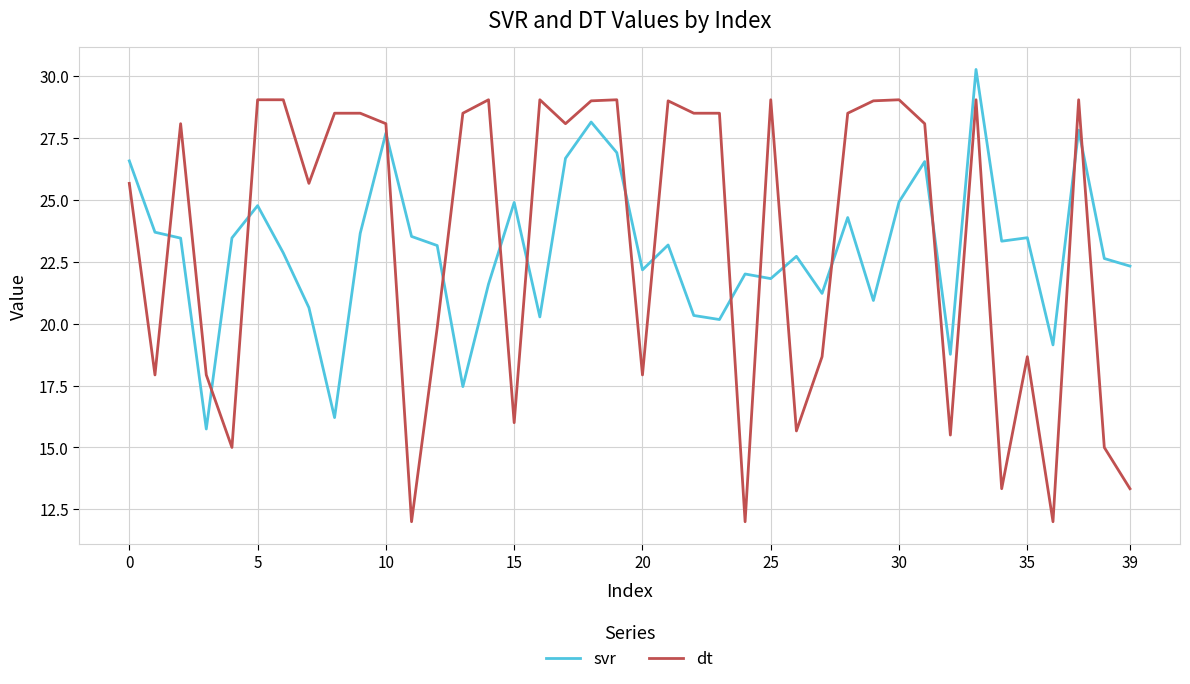

Count the number of data series in this chart.

2